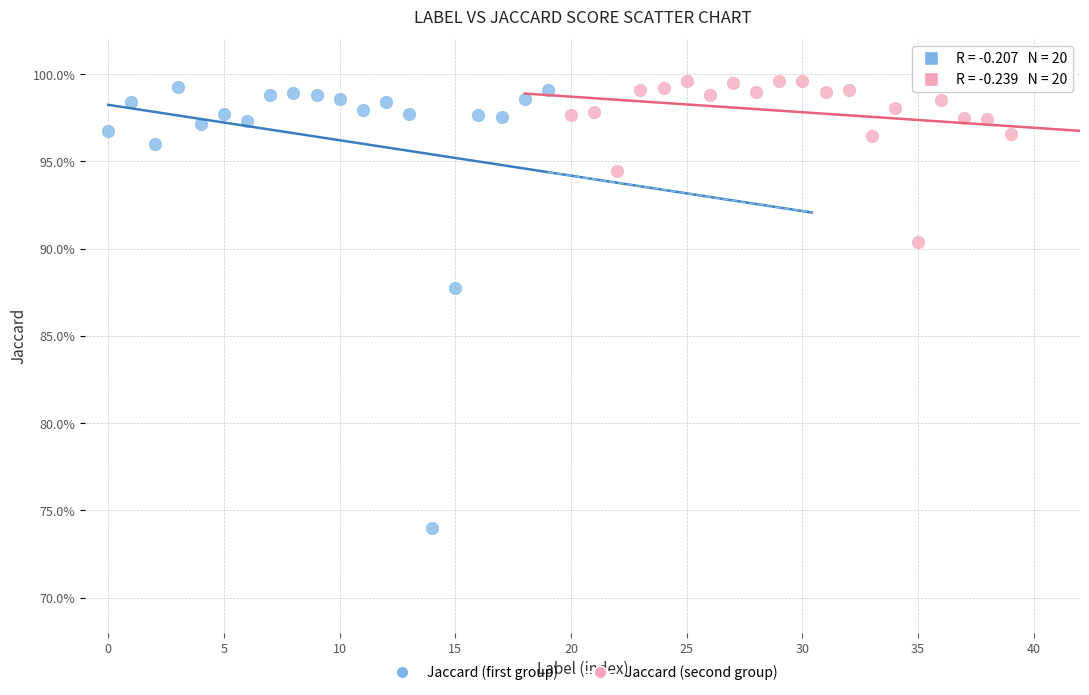

What are all the series names shown in the legend?

Jaccard (first group), Jaccard (second group)